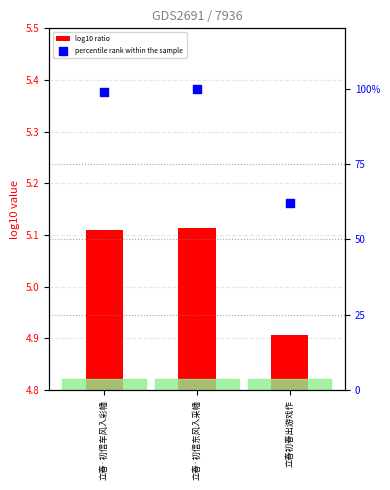

Is the value of percentile rank within the sample at 立春·初信东风入采幡 greater than the value of log10 ratio at 立春·初信车风入彩幡?

Yes